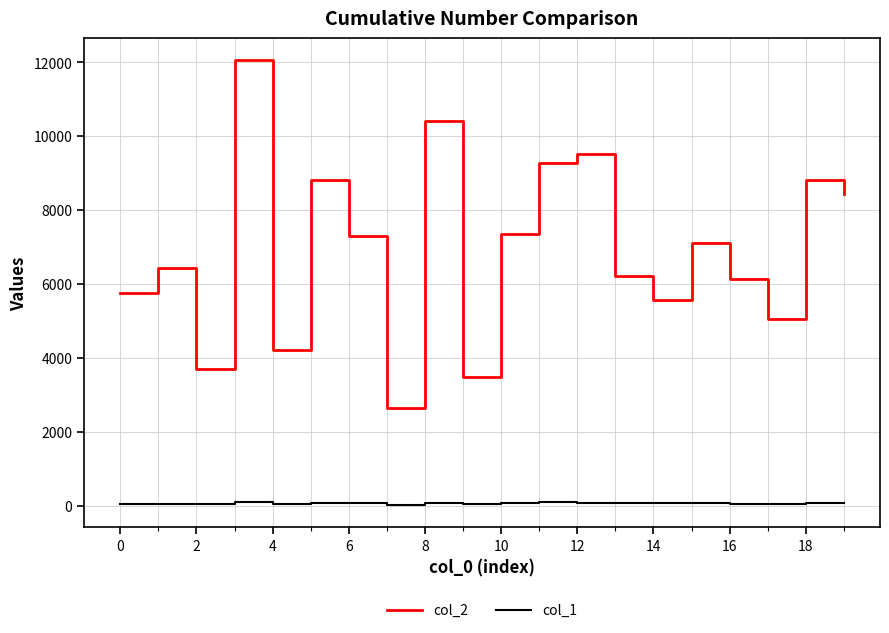

Rank the series by their average value, from lowest to highest.

col_1, col_2